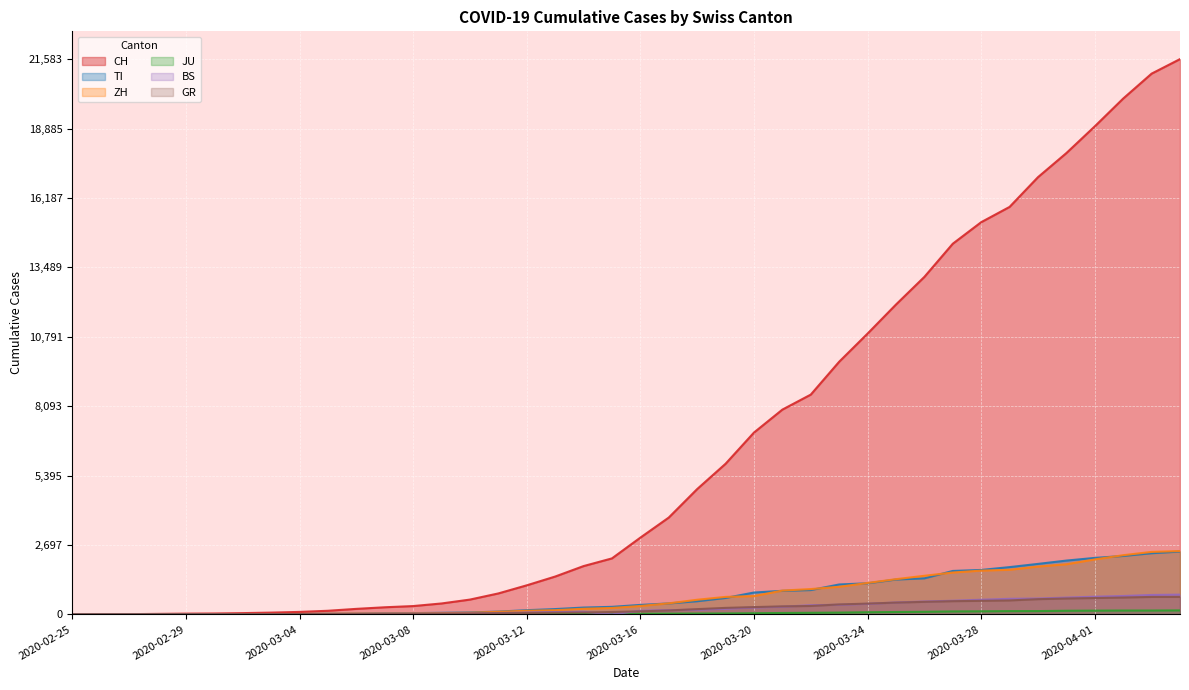

What is the label of the 9th point from the left?

2020-03-04